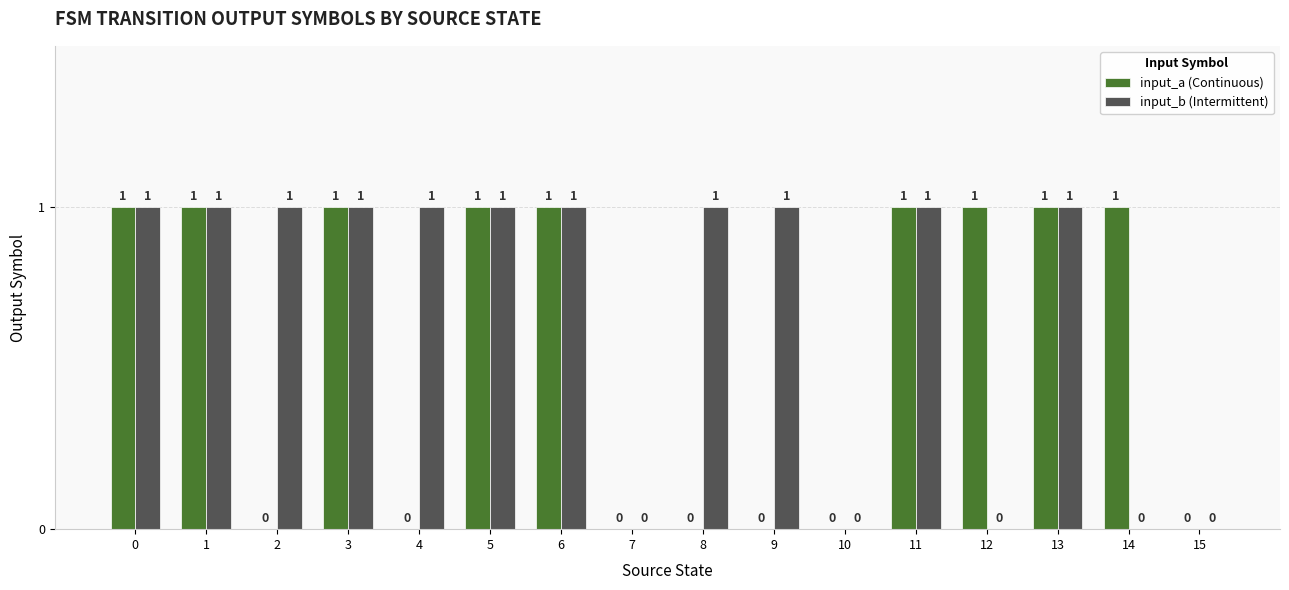

Read the input_b (Intermittent) value at 4.

1